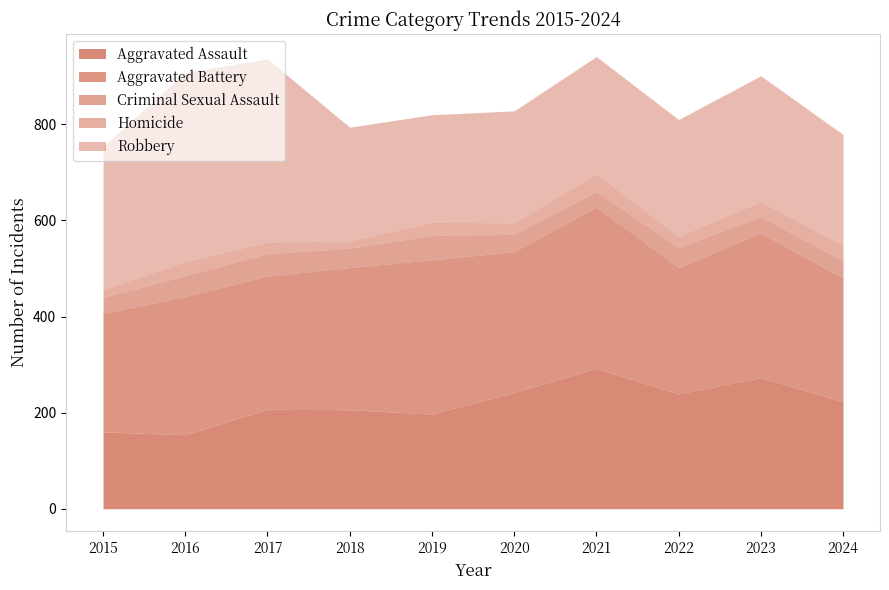

What is the value of the Aggravated Battery point at the 3rd from the left?

277